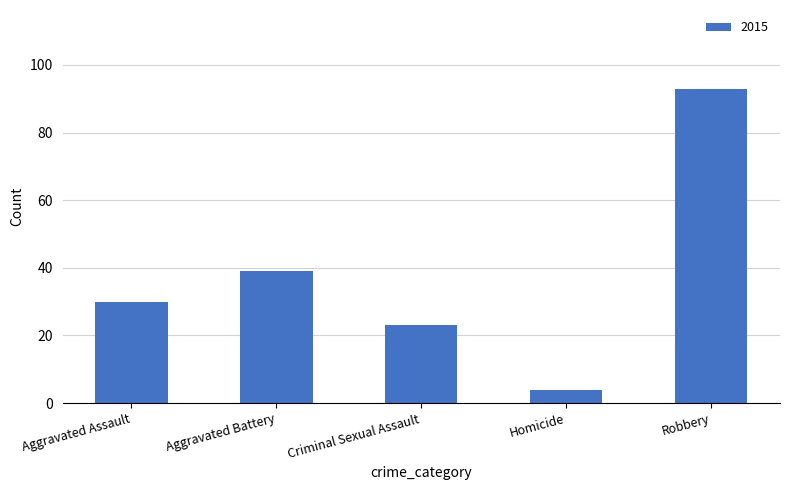

Reading left to right, list all the values displayed in this chart.

30	39	23	4	93